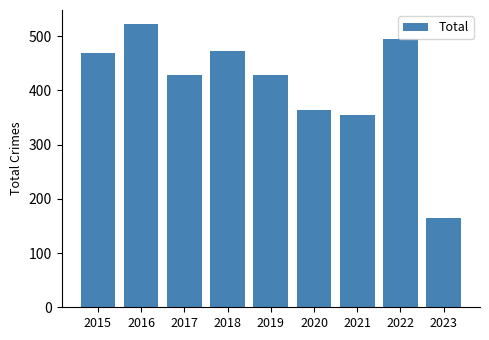

Read the value at 2023.

165